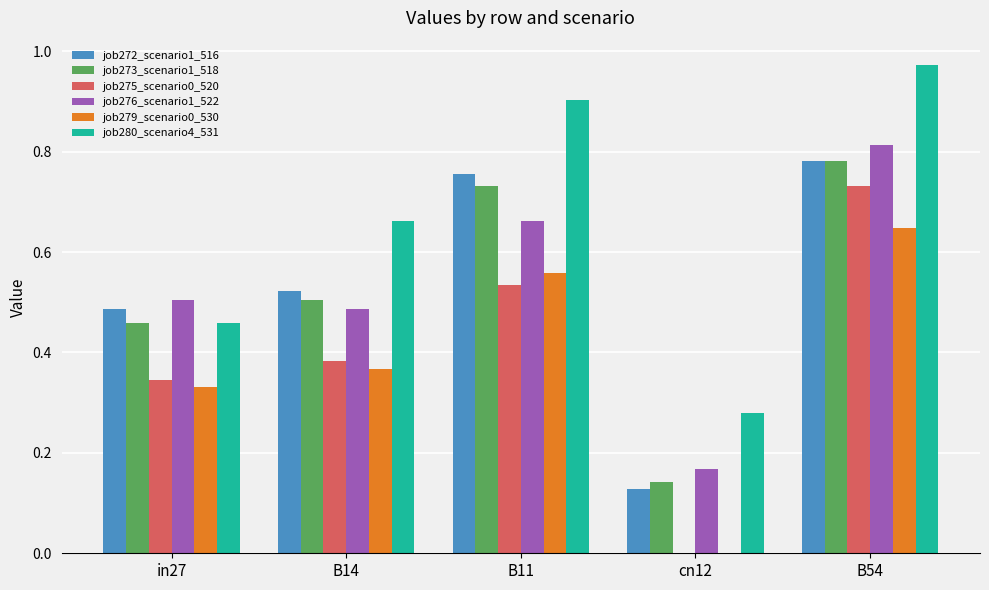

What are all the series names shown in the legend?

job272_scenario1_516, job273_scenario1_518, job275_scenario0_520, job276_scenario1_522, job279_scenario0_530, job280_scenario4_531